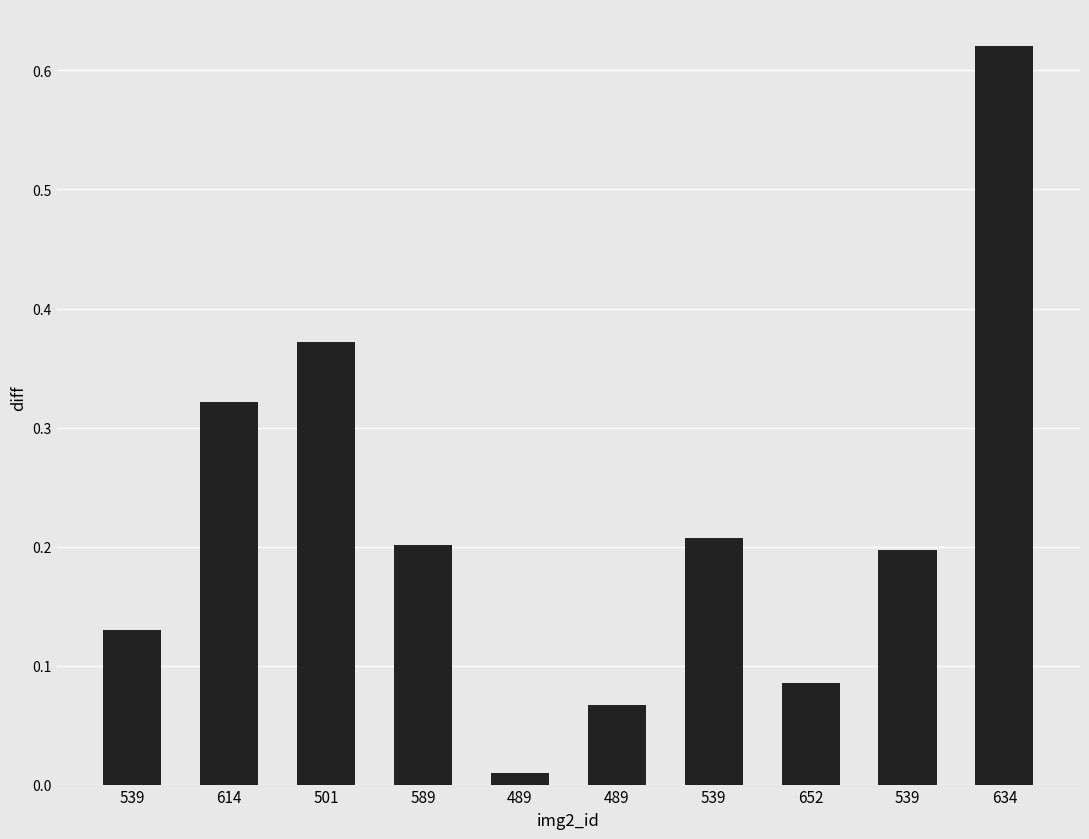

List the labels in order of value, smallest first.

489, 489, 652, 539, 539, 589, 539, 614, 501, 634